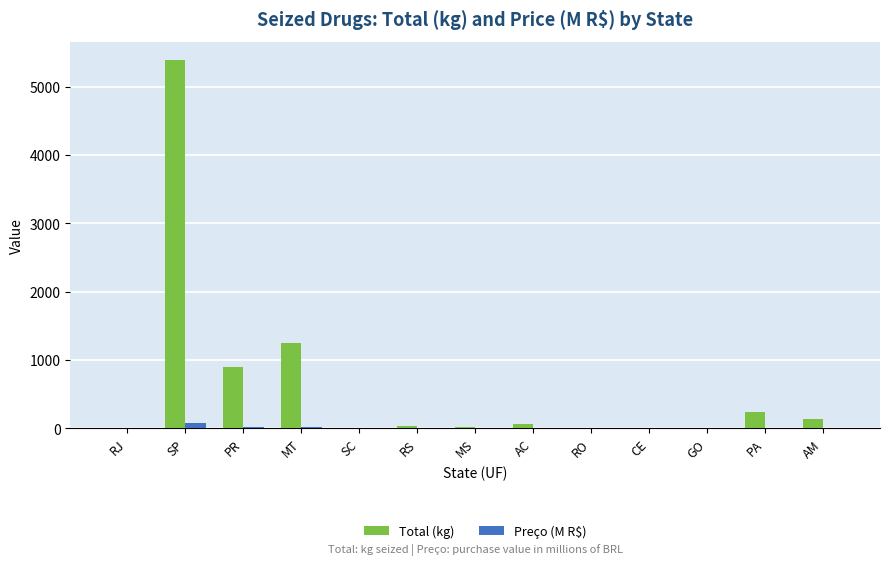

Is the value of Preço (M R$) at RO greater than the value of Total (kg) at AM?

No